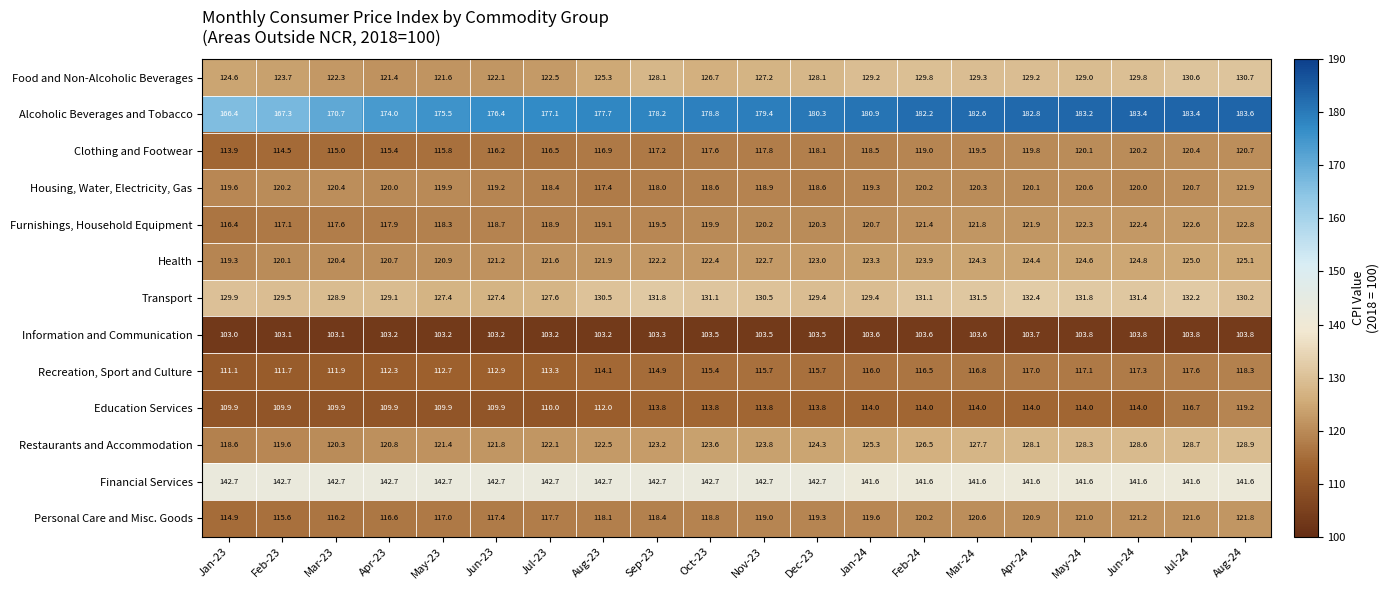

Which series has the largest total across all categories?

Alcoholic Beverages and Tobacco